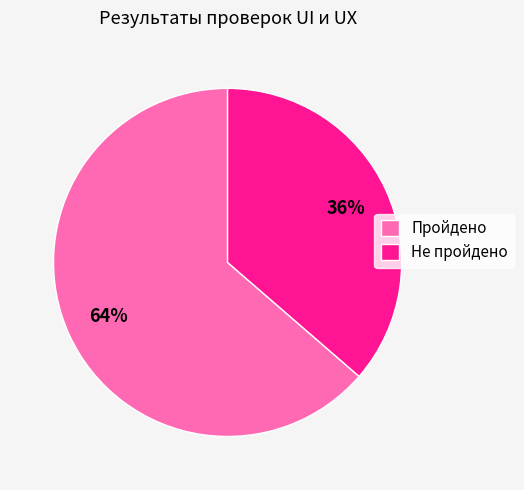

Between Пройдено and Не пройдено, which is larger?

Пройдено